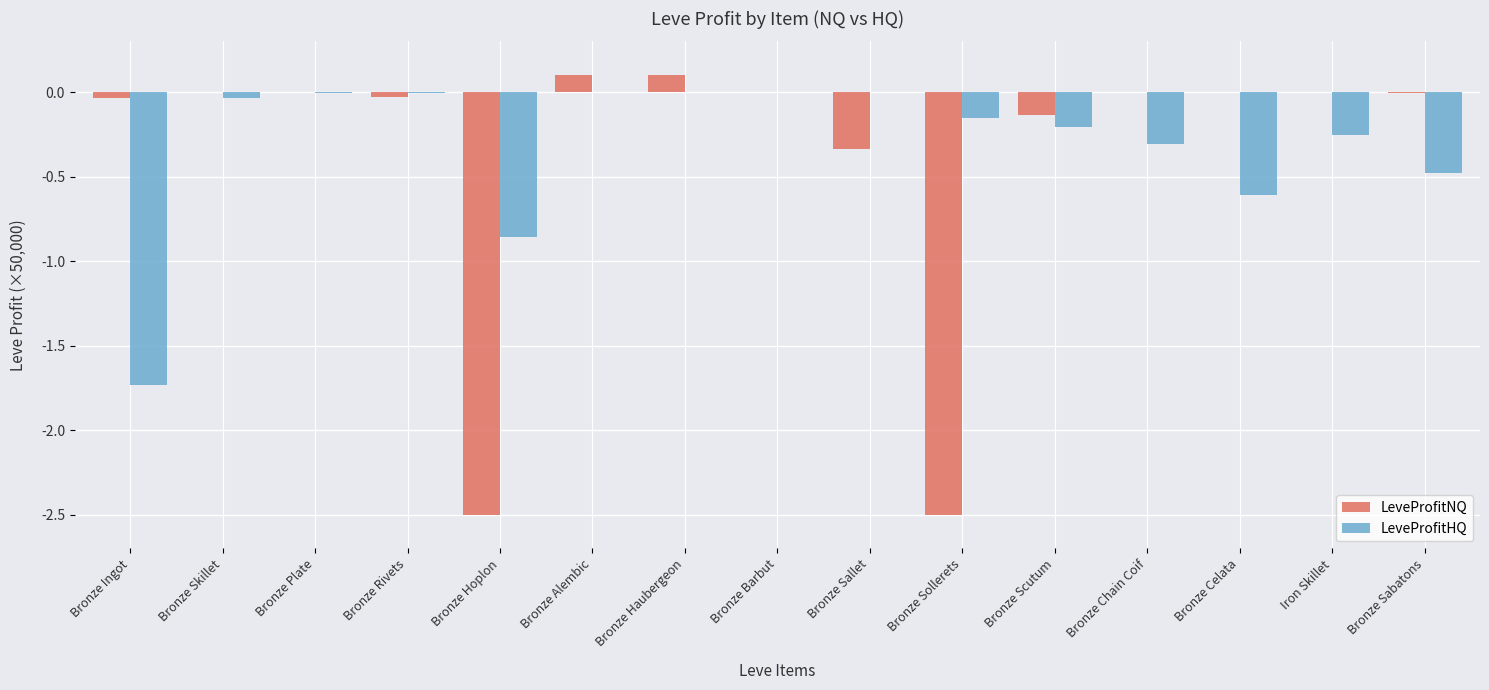

Which series changed the most between Bronze Rivets and Bronze Celata?

LeveProfitHQ